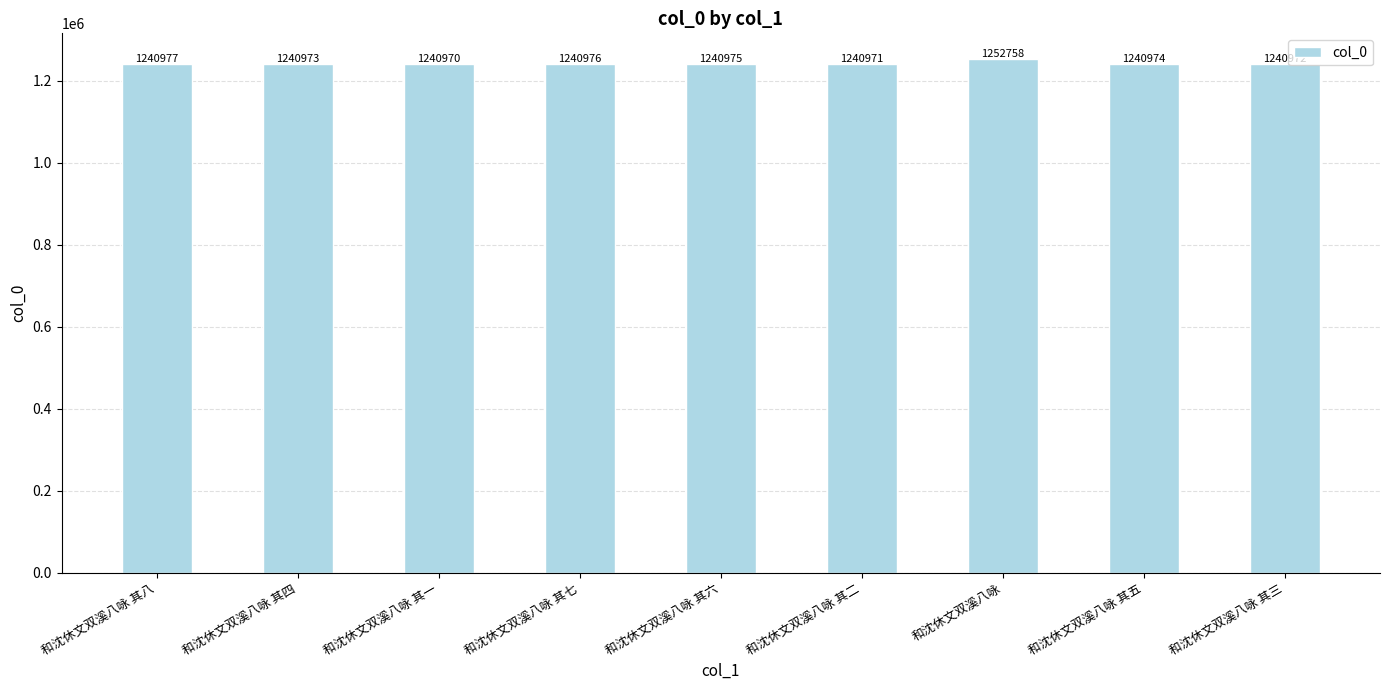

What is the average value?

1242283